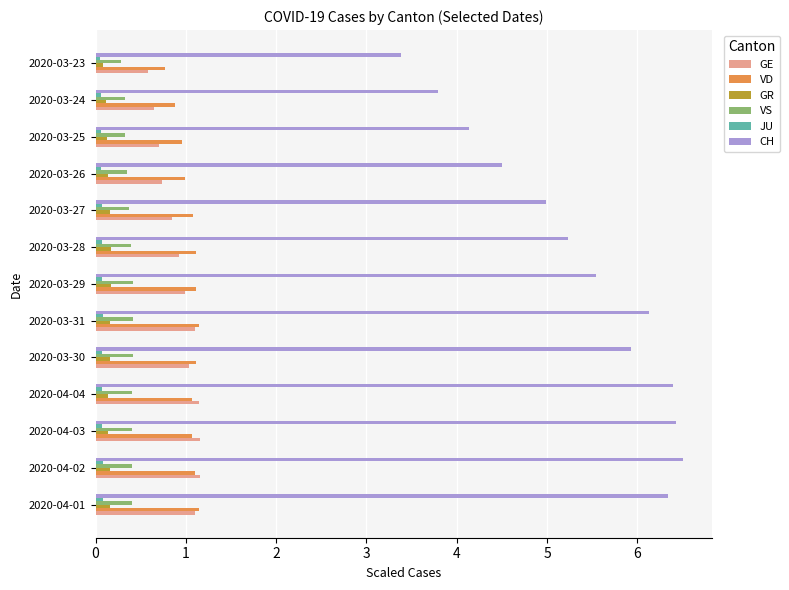

Count the number of data series in this chart.

6